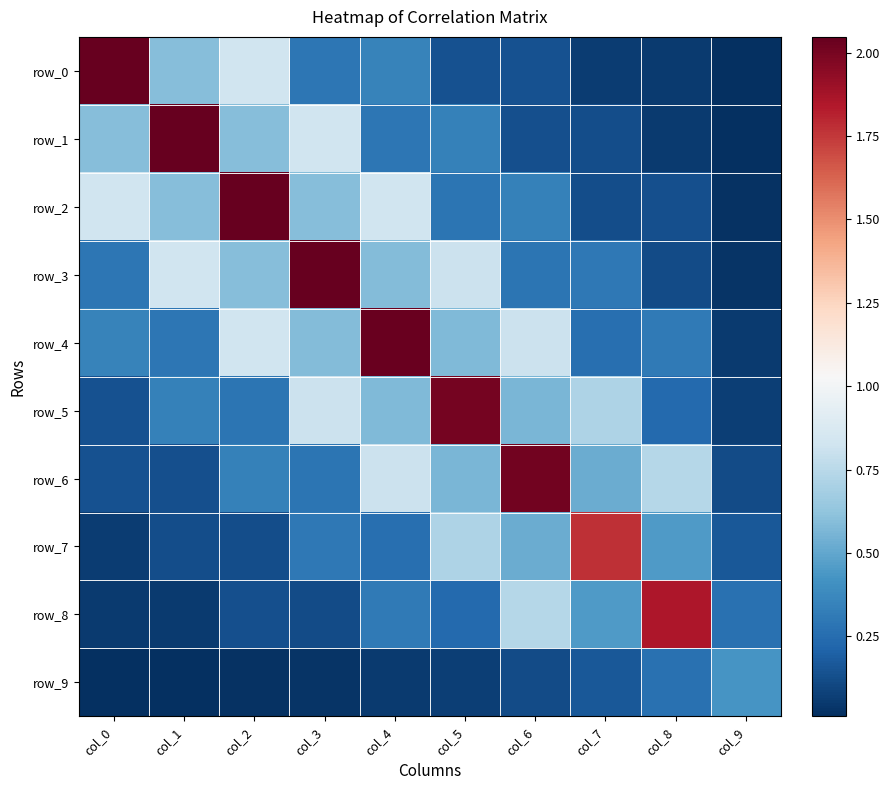

At which category is the sum across all series the highest?

col_4